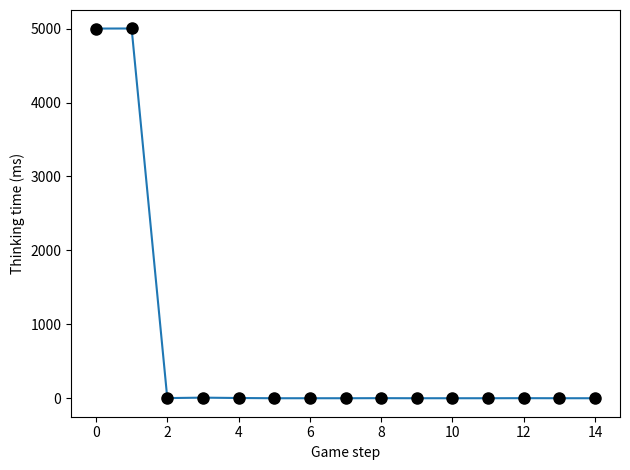

True or false: the data has more than 0 interior local peaks.

True